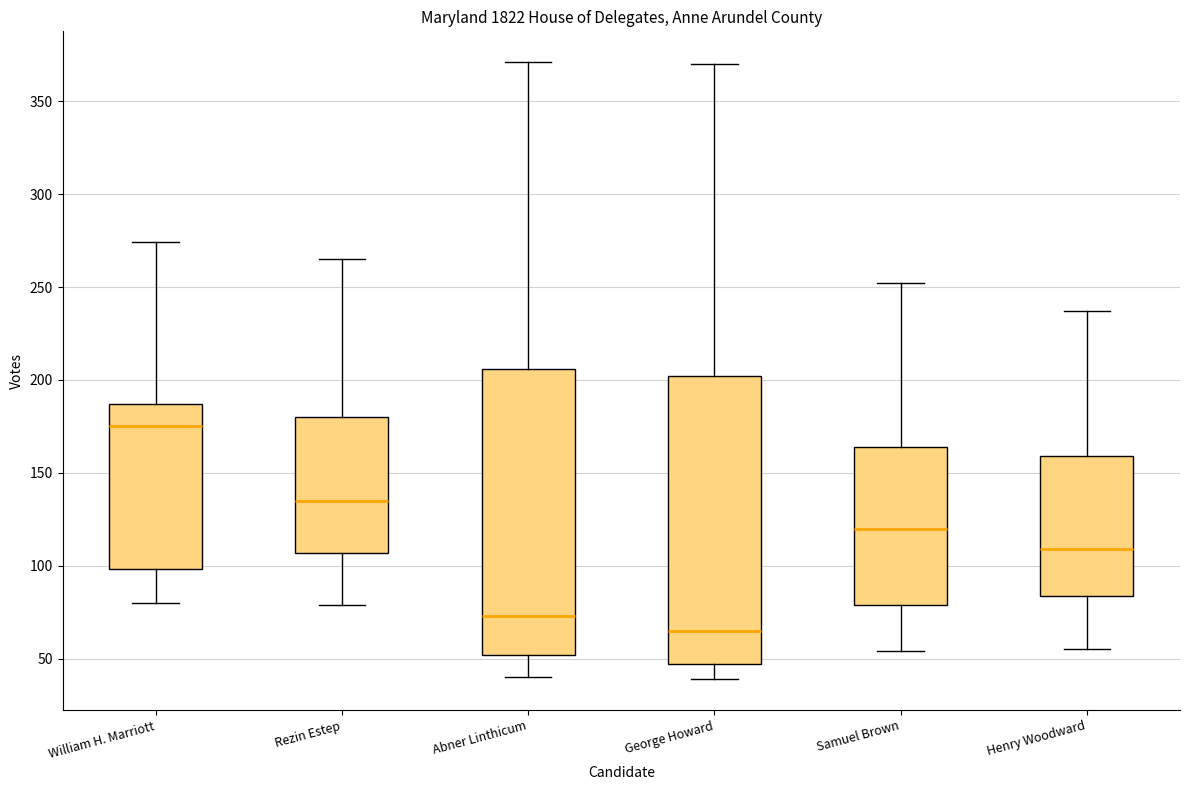

Which box's median line is the lowest?

George Howard